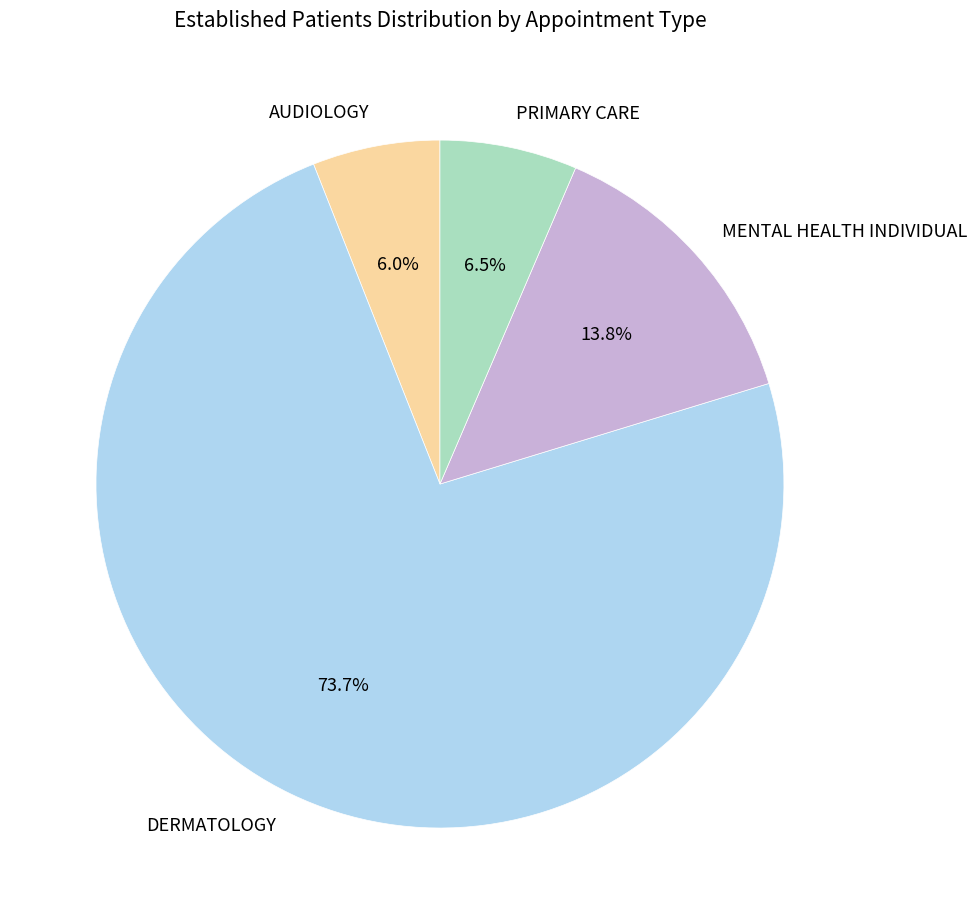

How many segments does this pie chart have?

4